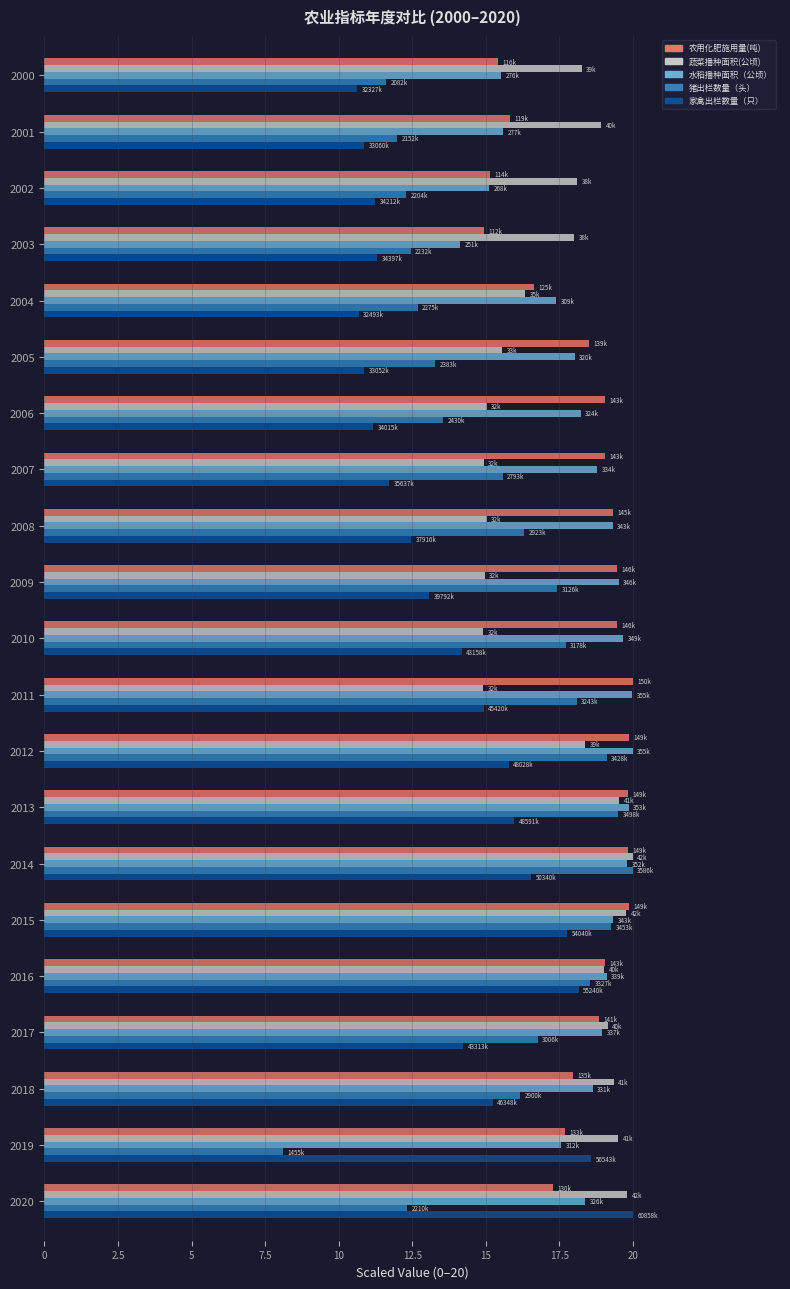

What is the total value across all series at 2019?

81.4